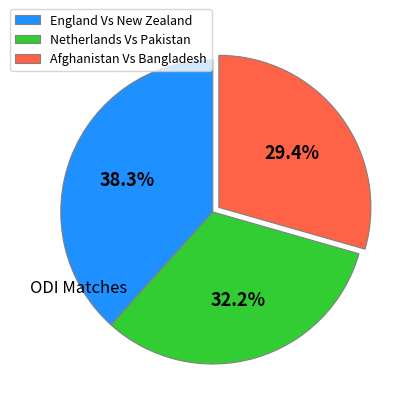

What portion of the pie excludes Netherlands Vs Pakistan?

67.8%